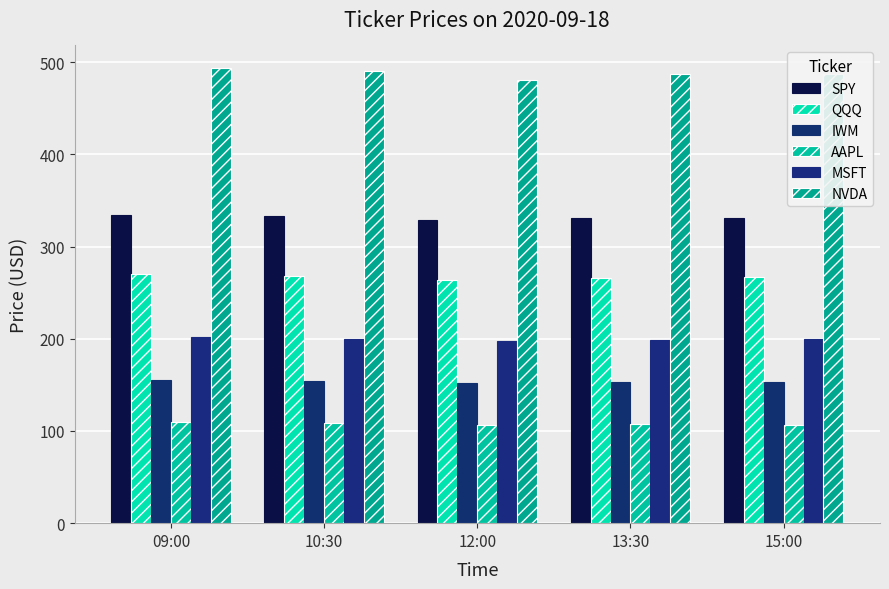

How many bars are there in each group?

6